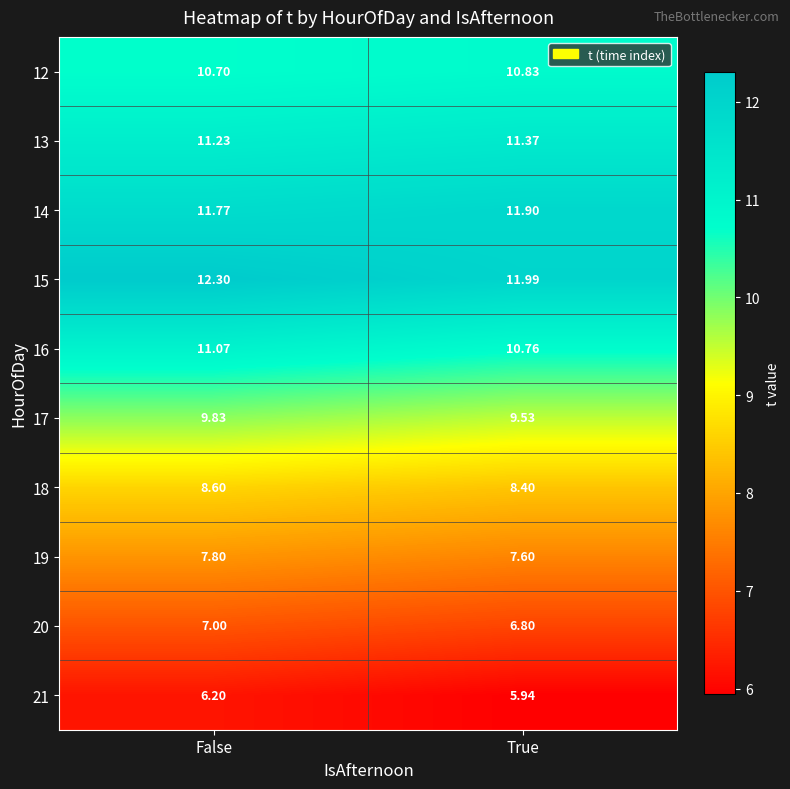

At which category is the sum across all series the highest?

False